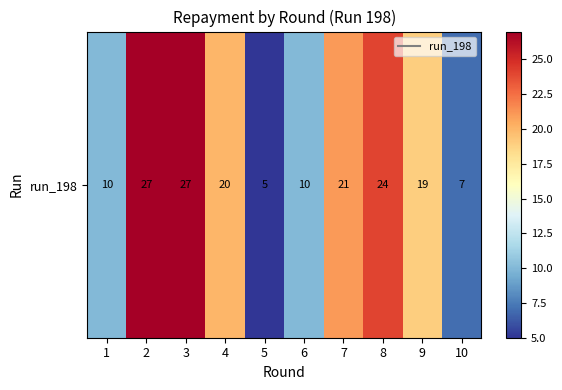

What is the greatest value displayed?

27